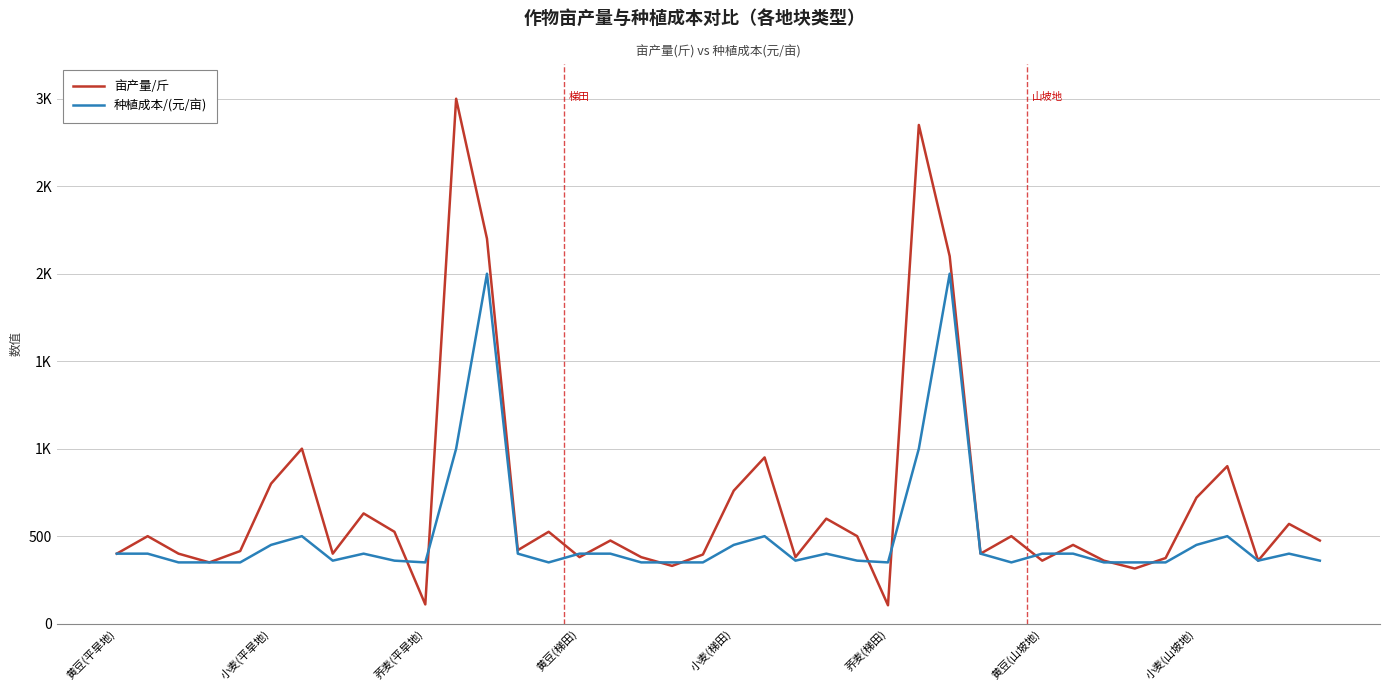

What is the smallest value displayed?

105